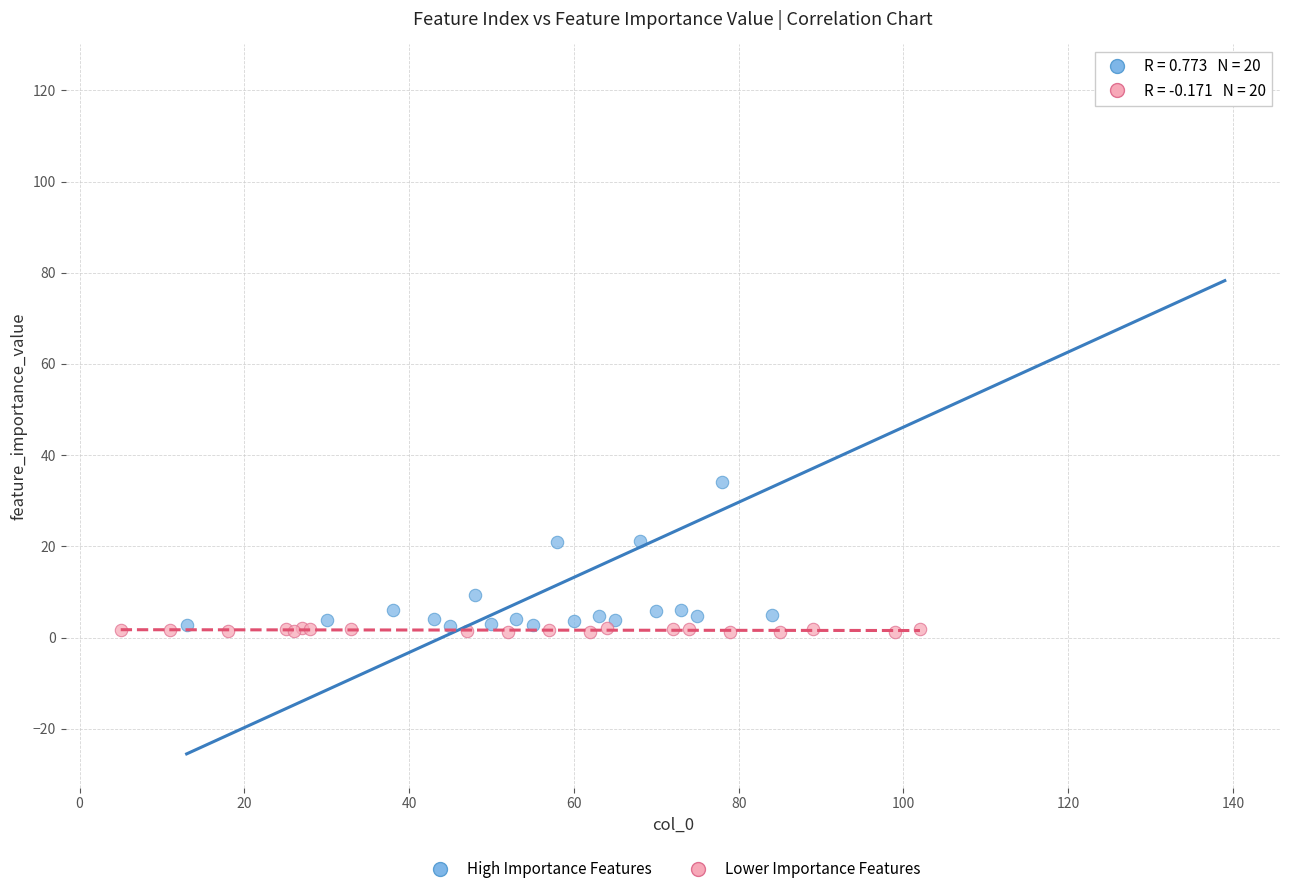

Which series has the largest Y range (max minus min)?

High Importance Features